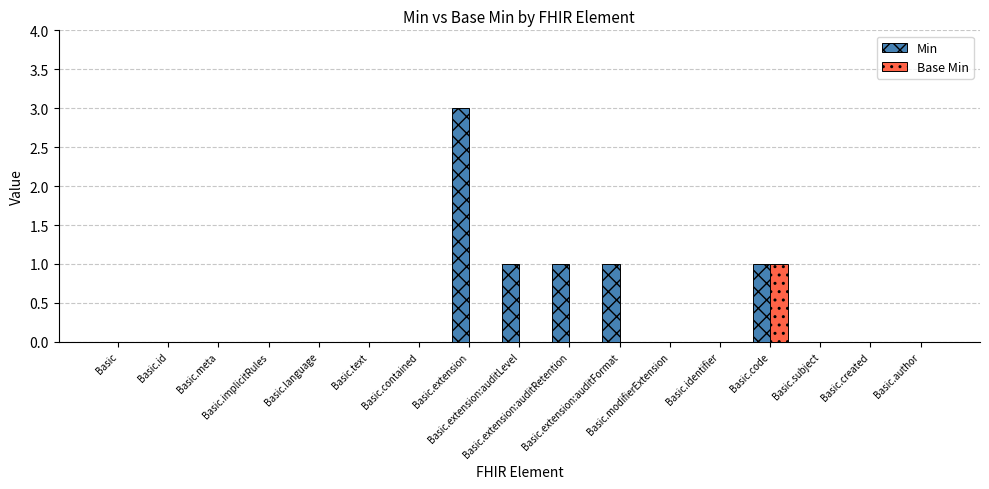

What is the greatest value displayed?

3